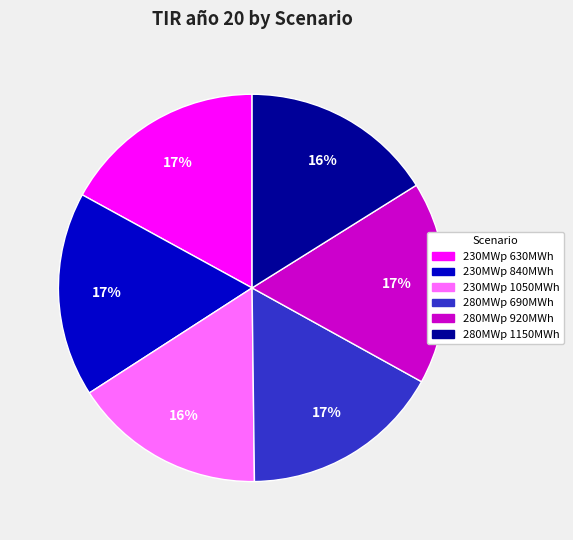

To the nearest percent, what portion does 230MWp 630MWh represent?

17%